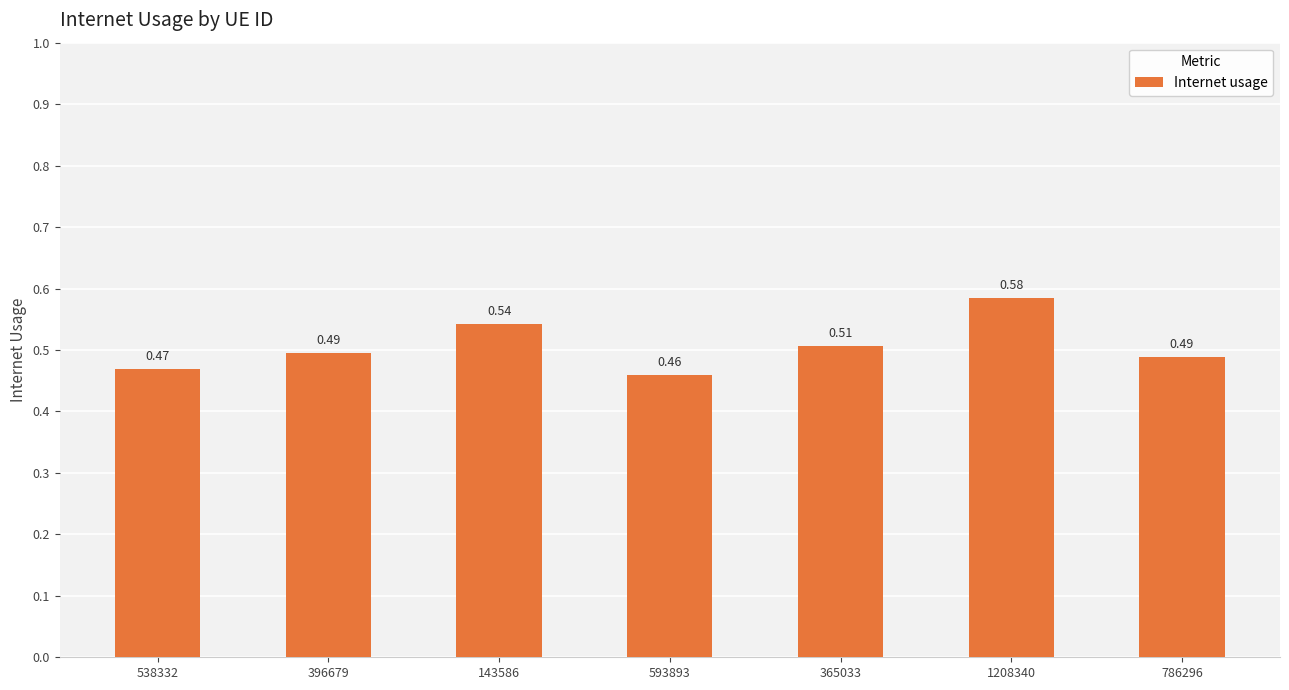

What is the sum of the values at 593893 and 143586?

1.0